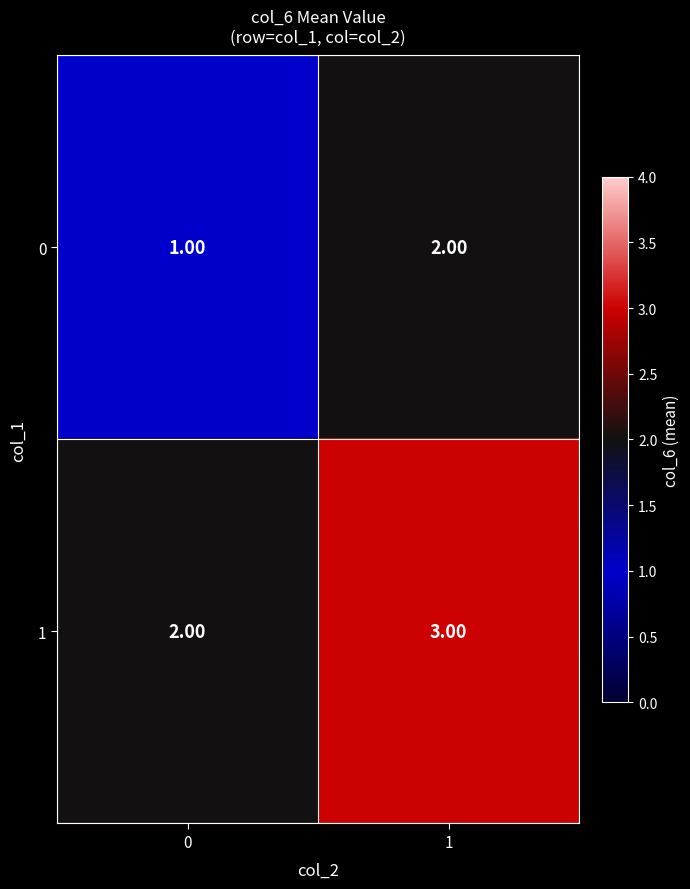

What is the sum of all 0 values?

3